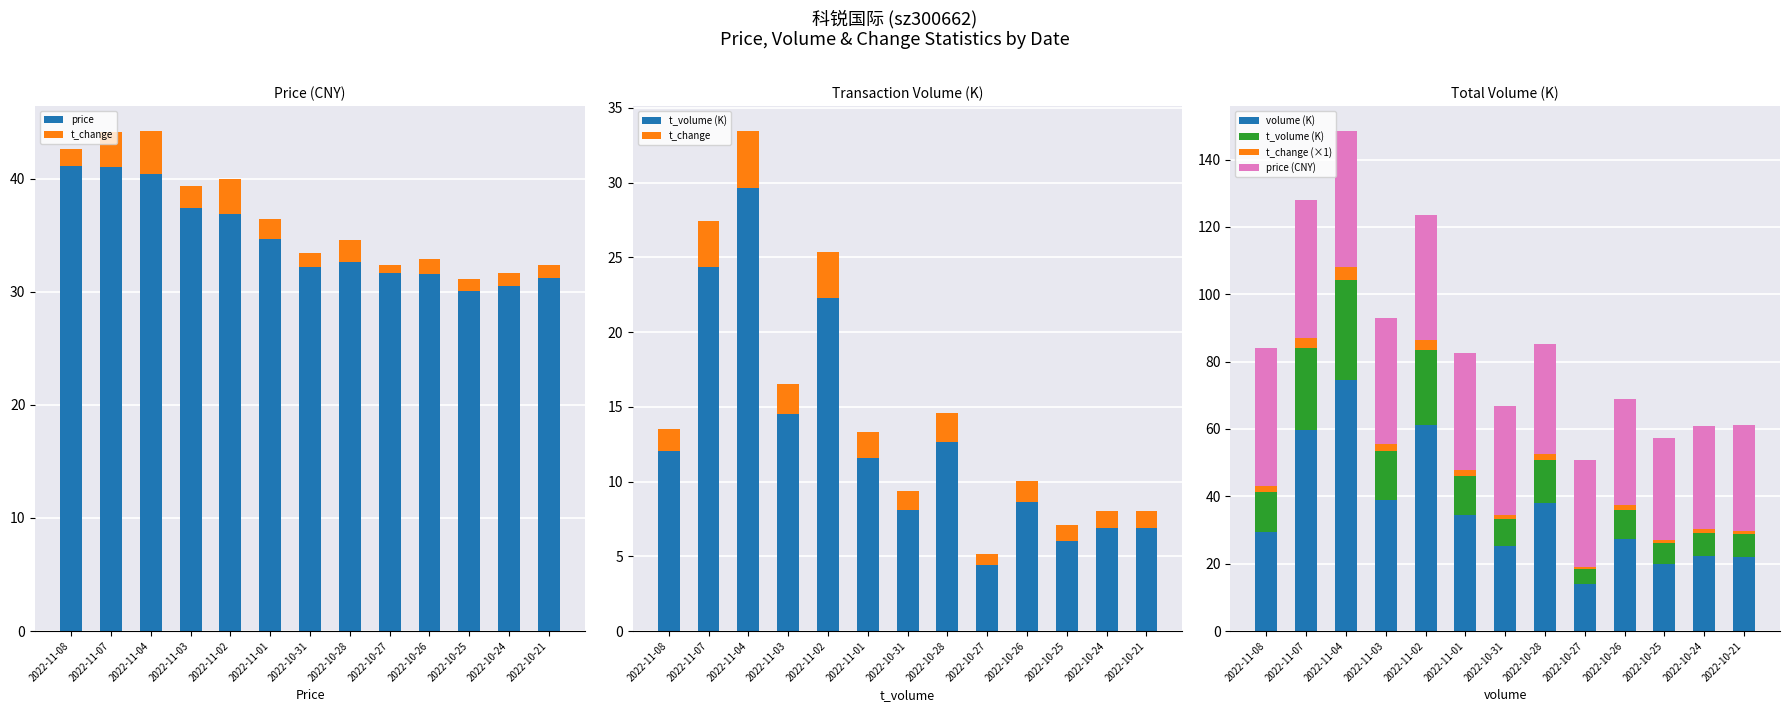

The value of volume (K) at 2022-10-25 is 20.0. True or false?

True